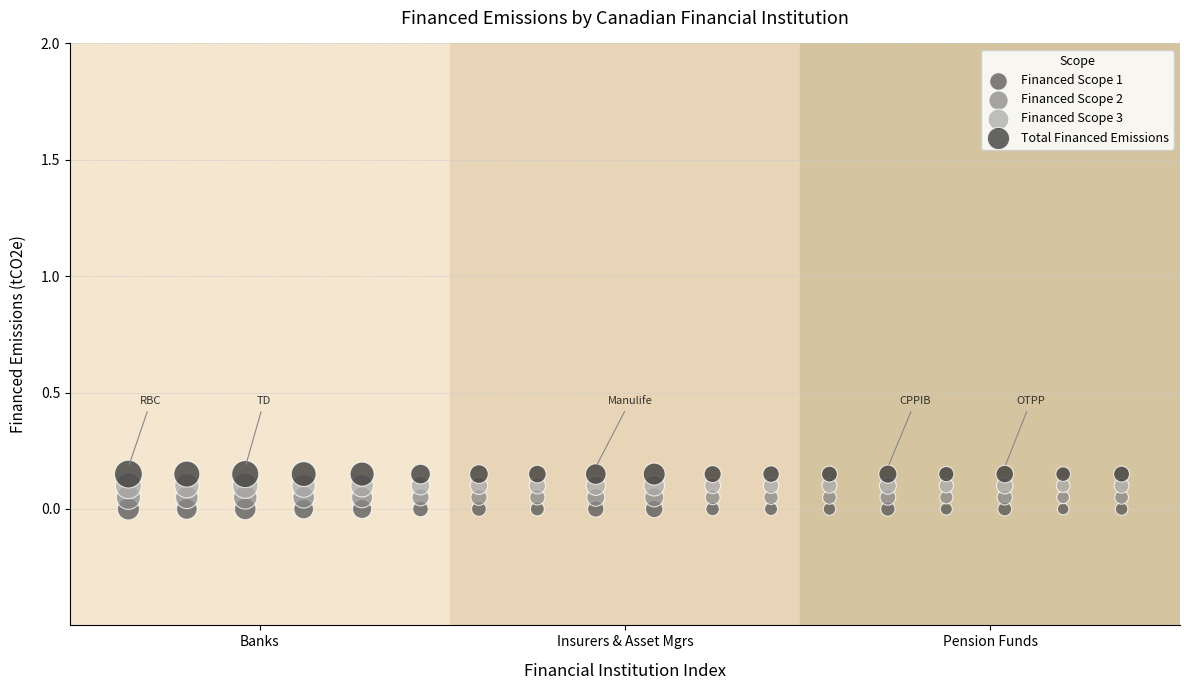

What are all the series names shown in the legend?

Financed Scope 1, Financed Scope 2, Financed Scope 3, Total Financed Emissions